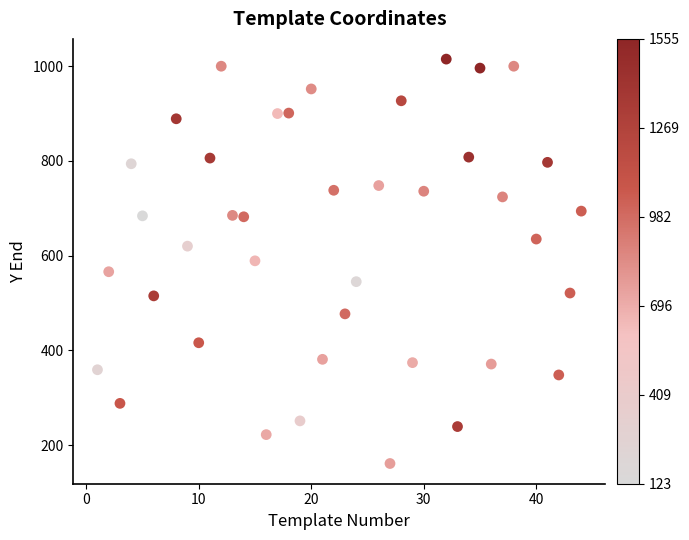

What is the range of Y values (max minus min)?

854